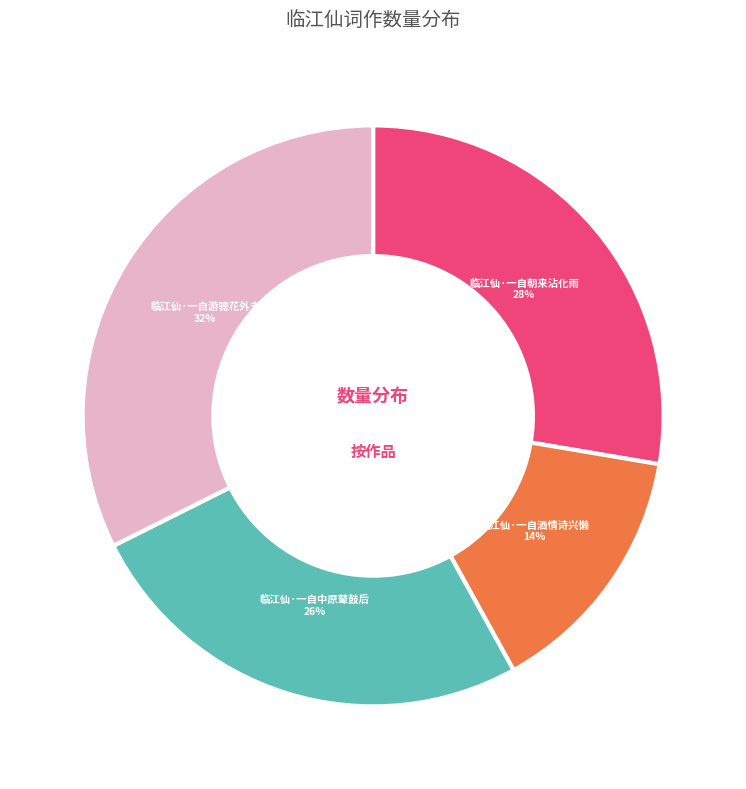

Is the sum of 临江仙·一自游骢花外去 and 临江仙·一自酒情诗兴懒 greater than half?

No